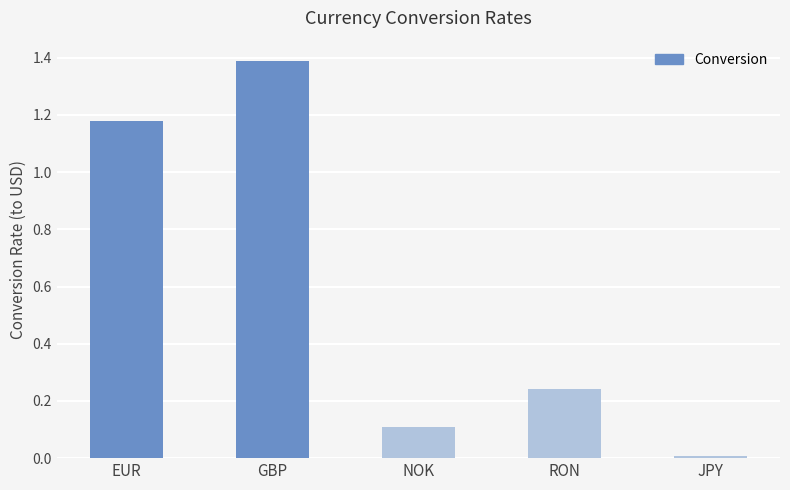

Between RON and JPY, which is larger?

RON